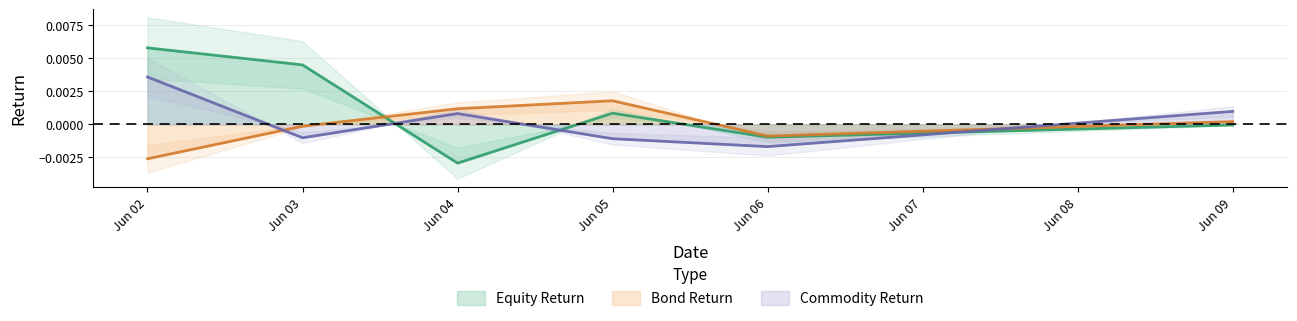

The Equity Return series shows 0.0 at Jun 05. True or false?

False